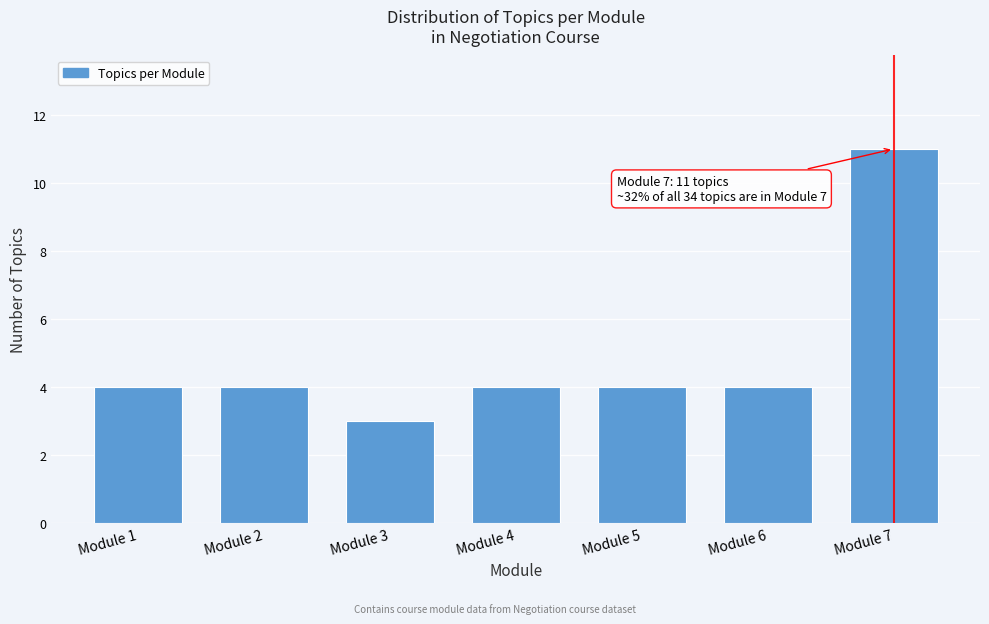

Reading right to left, extract all data points from this chart.

Module 7=11	Module 6=4	Module 5=4	Module 4=4	Module 3=3	Module 2=4	Module 1=4